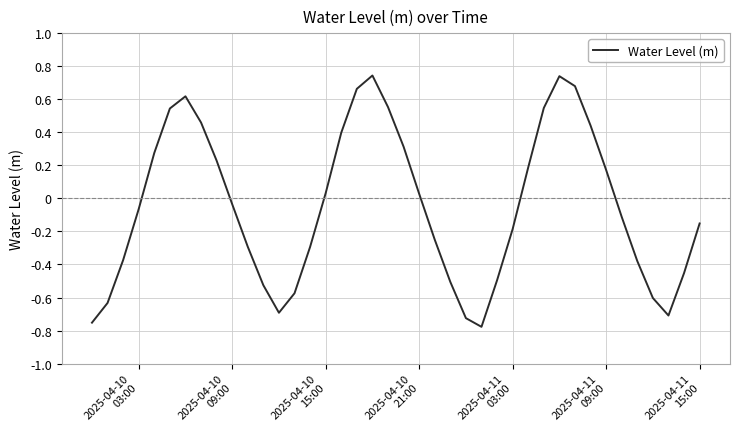

What is the difference between the maximum and minimum values?

1.5